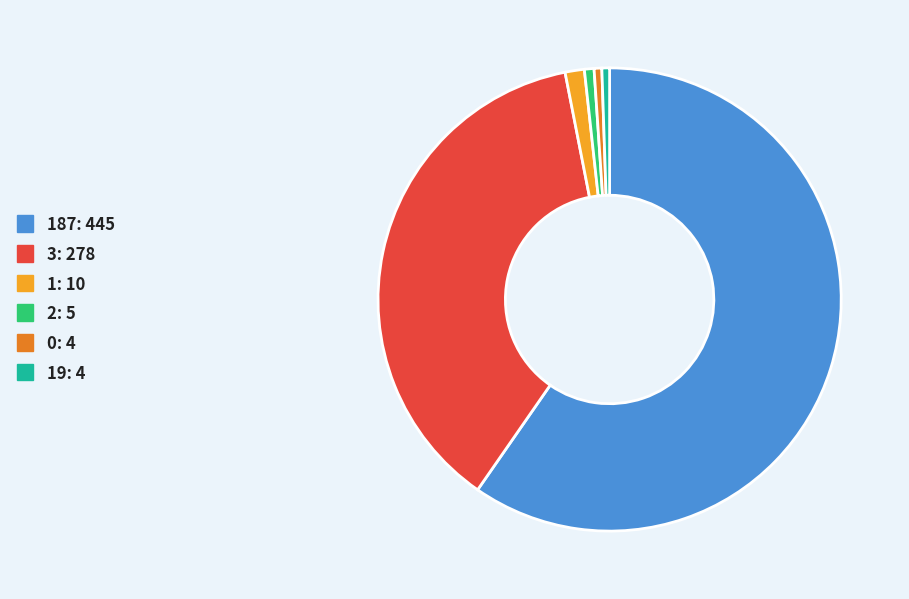

Is there a majority slice in this chart?

Yes